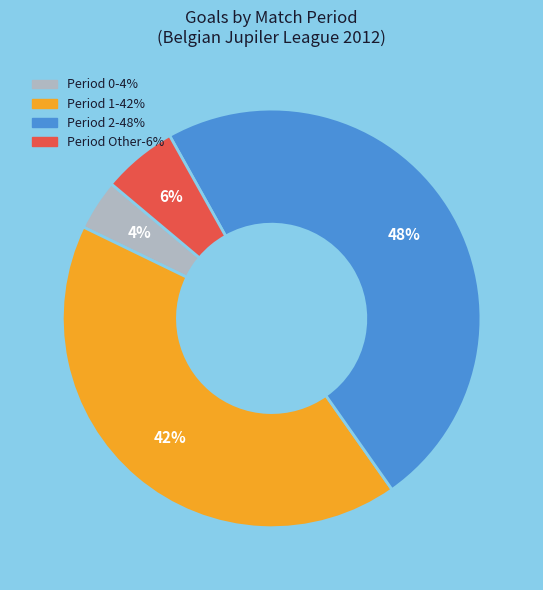

To the nearest percent, what is the difference between the largest and smallest slice percentages?

44%